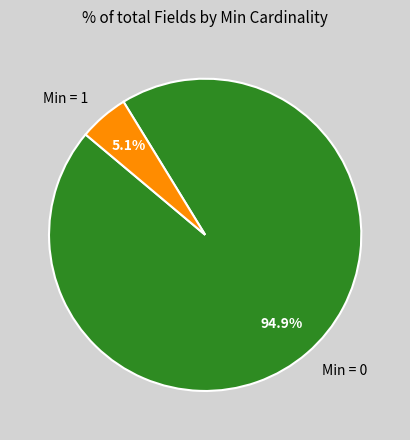

Is the sum of Min = 0 and Min = 1 greater than half?

Yes